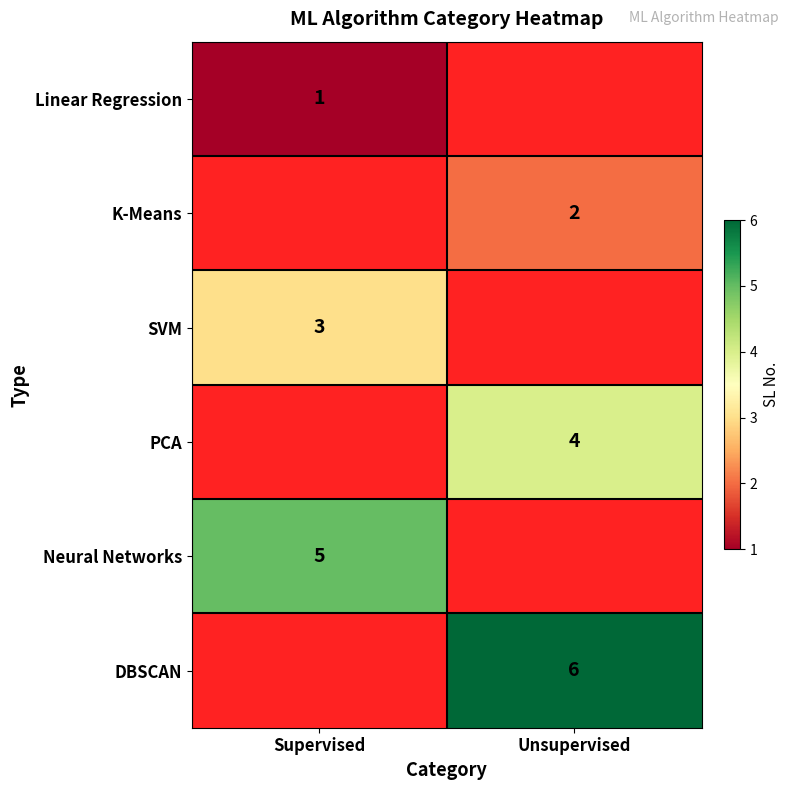

How many data points does each series have?

2